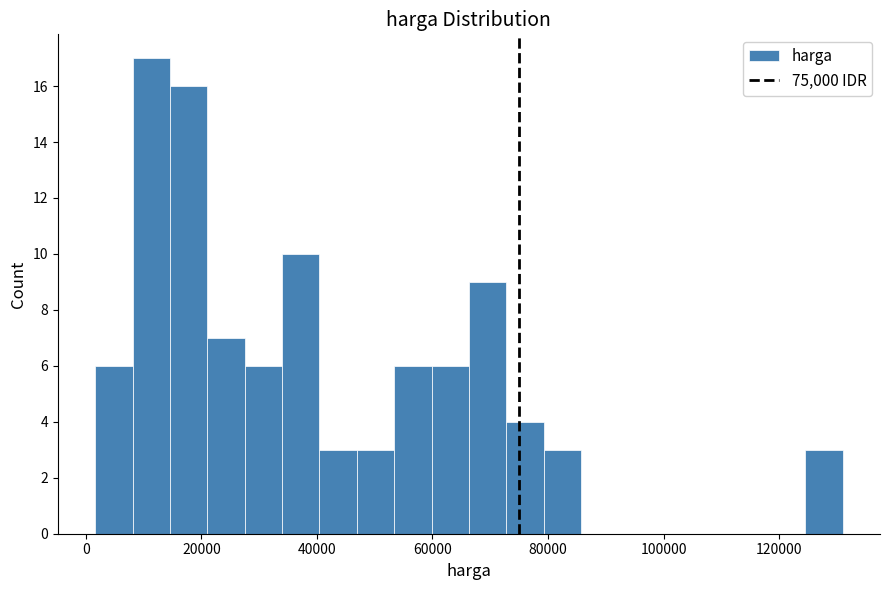

Around what value on the x-axis is the tallest bar? Give the approximate position of its centre, as read against the axis.

12000